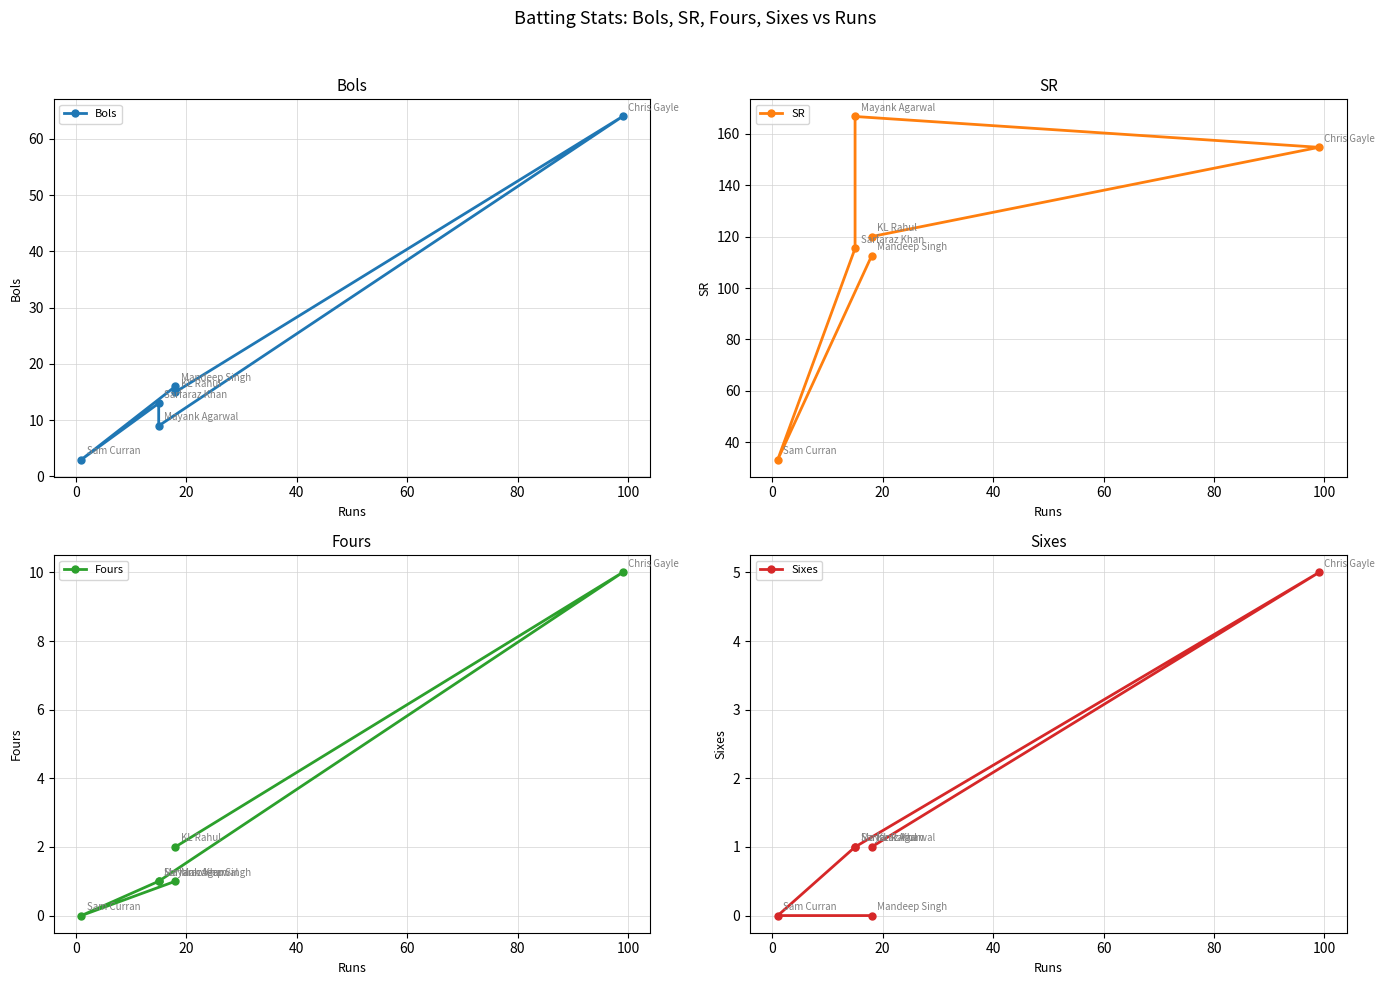

How many lines are shown in the chart?

4